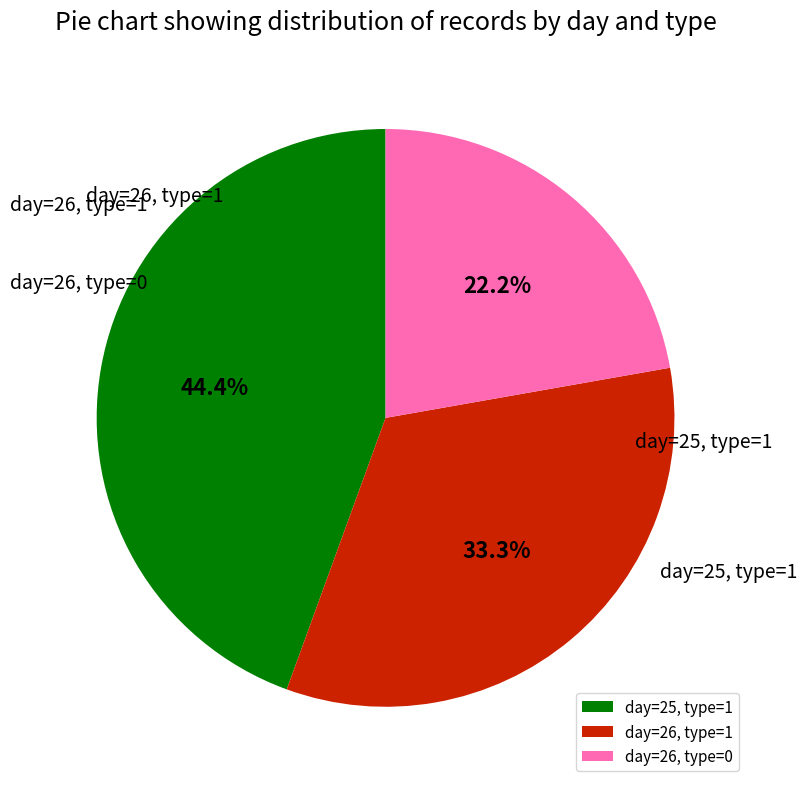

How many slices are in this pie chart?

3